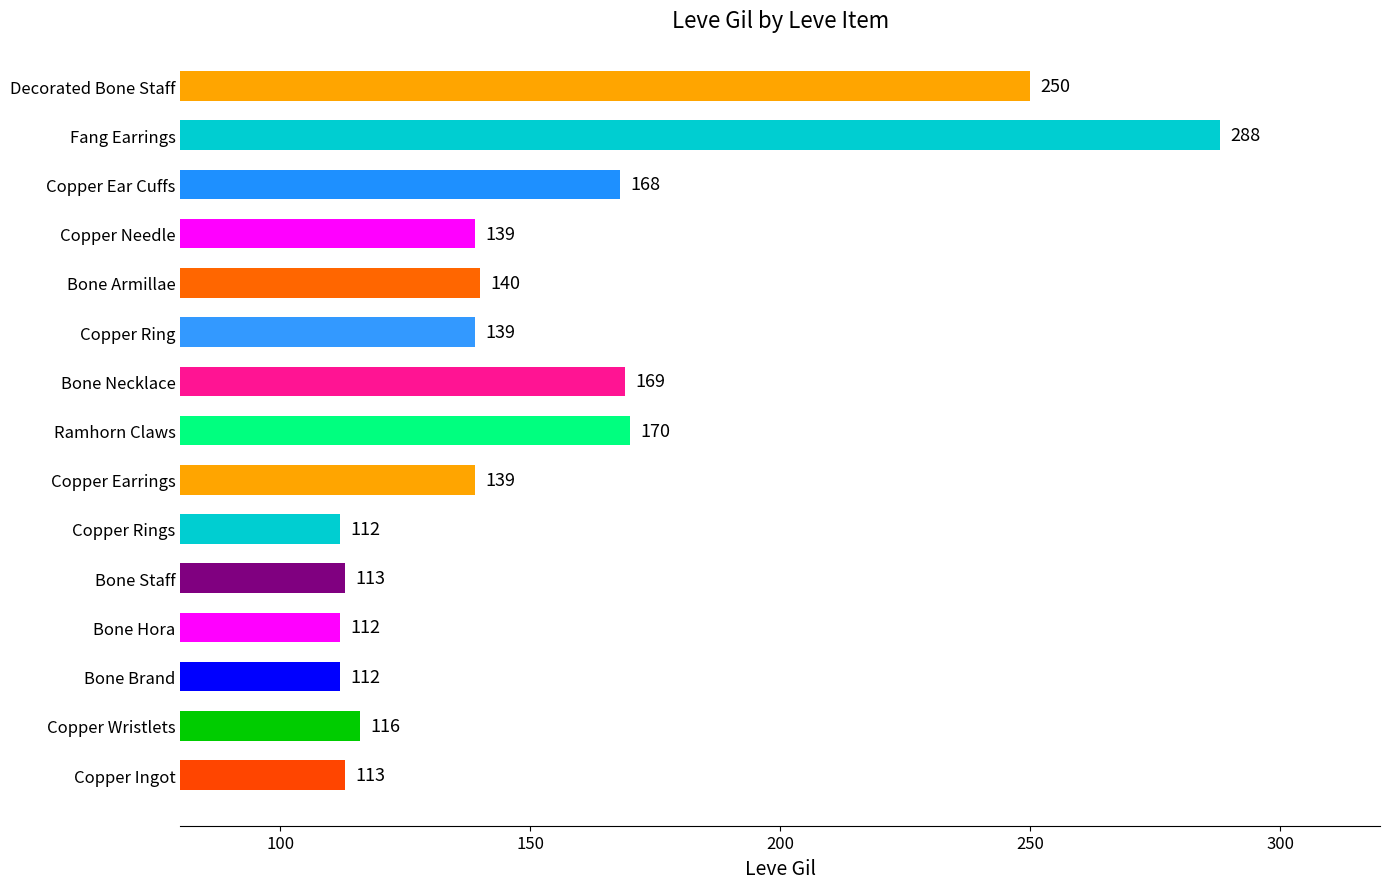

Reading bottom to top, what are all the values shown in this chart?

113	116	112	112	113	112	139	170	169	139	140	139	168	288	250